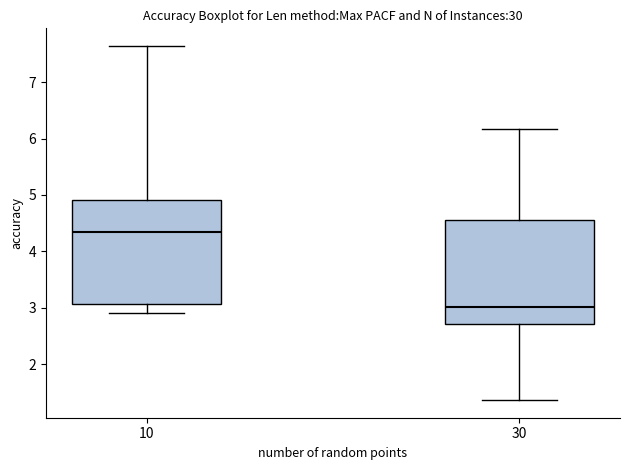

Reading left to right, read every box against the y-axis: the position of its median line, the range the box covers, and the ends of its whiskers. The values are not printed on the chart, so give them approximately, as read against the axis.

10: median 4.4, box 3.1 to 4.9, whiskers 2.9 to 7.6
30: median 3.0, box 2.7 to 4.6, whiskers 1.4 to 6.2